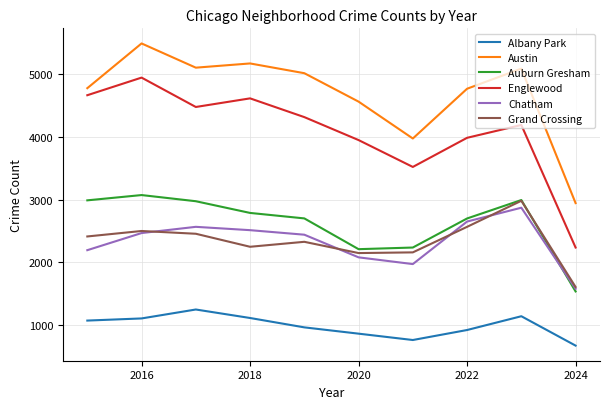

What is the maximum value shown in the chart?

5481